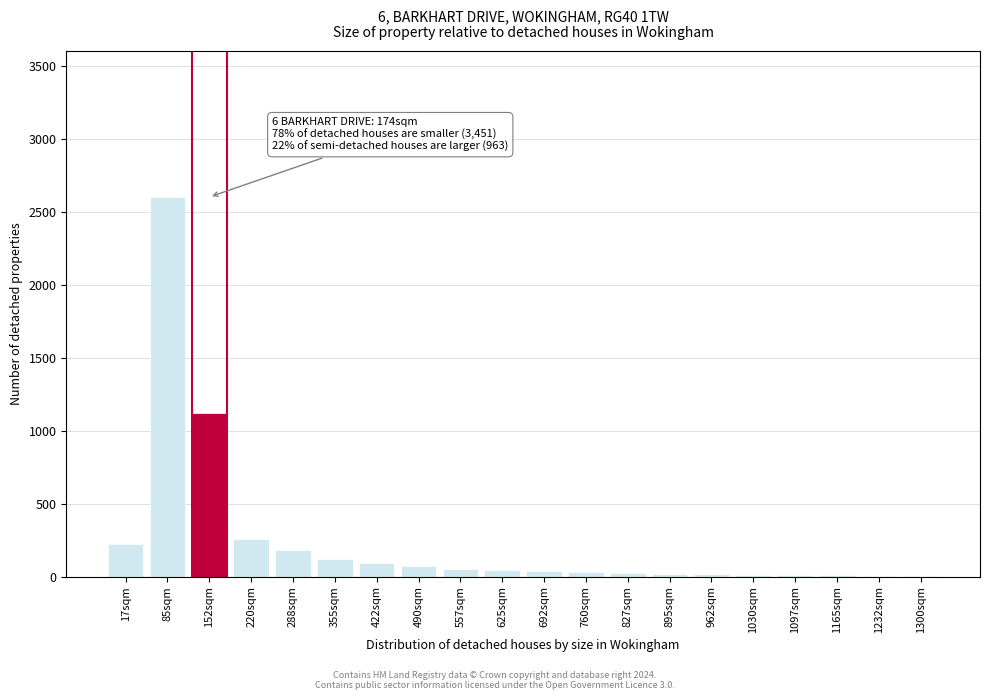

At which label is the value closest to 1302?

152sqm